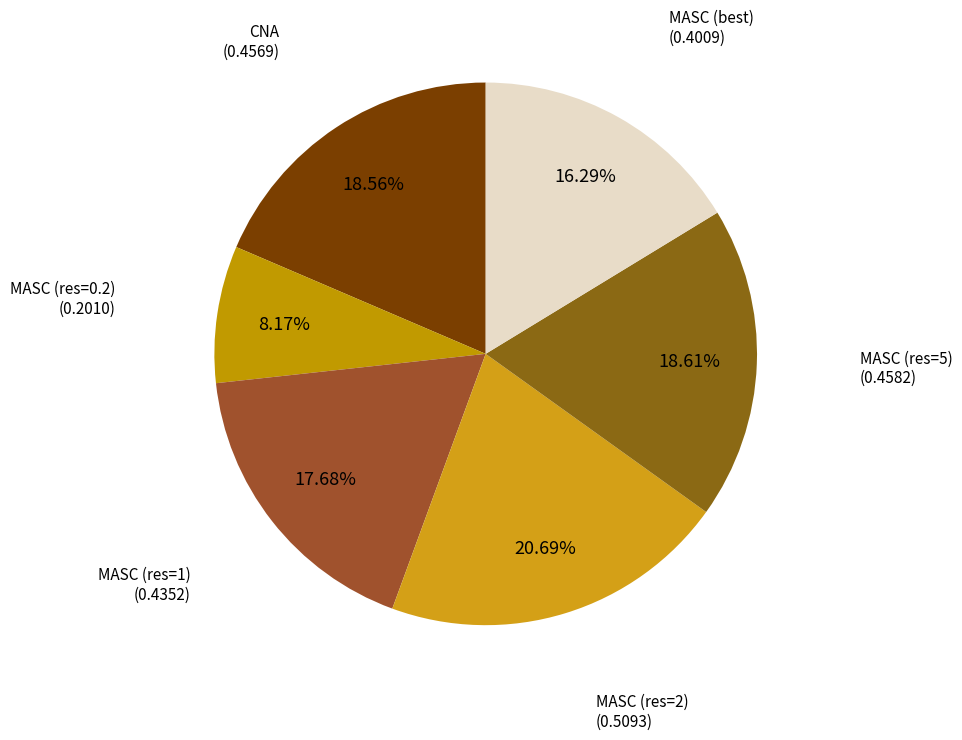

How many slices are in this pie chart?

6